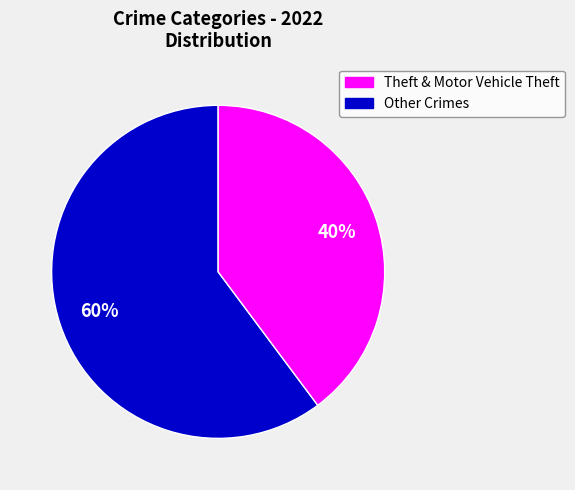

To the nearest percent, what is the average slice percentage?

50%